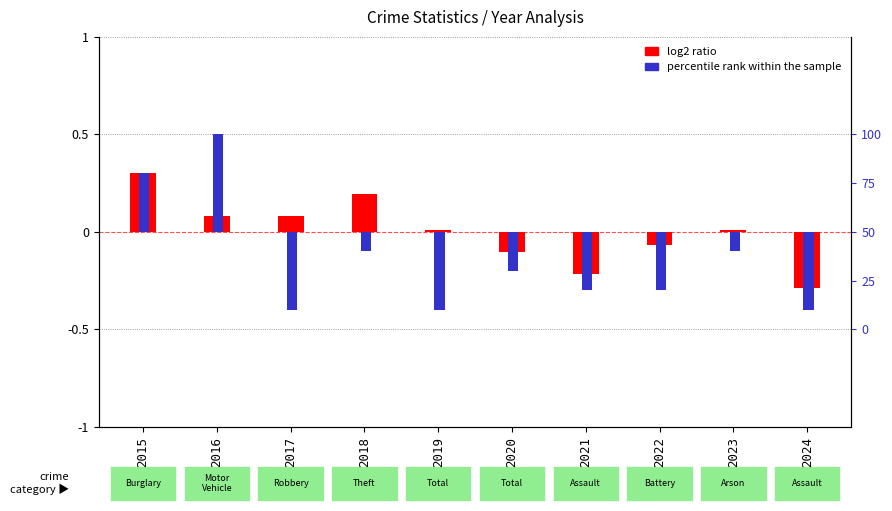

Read the log2 ratio value at 2018.

0.2